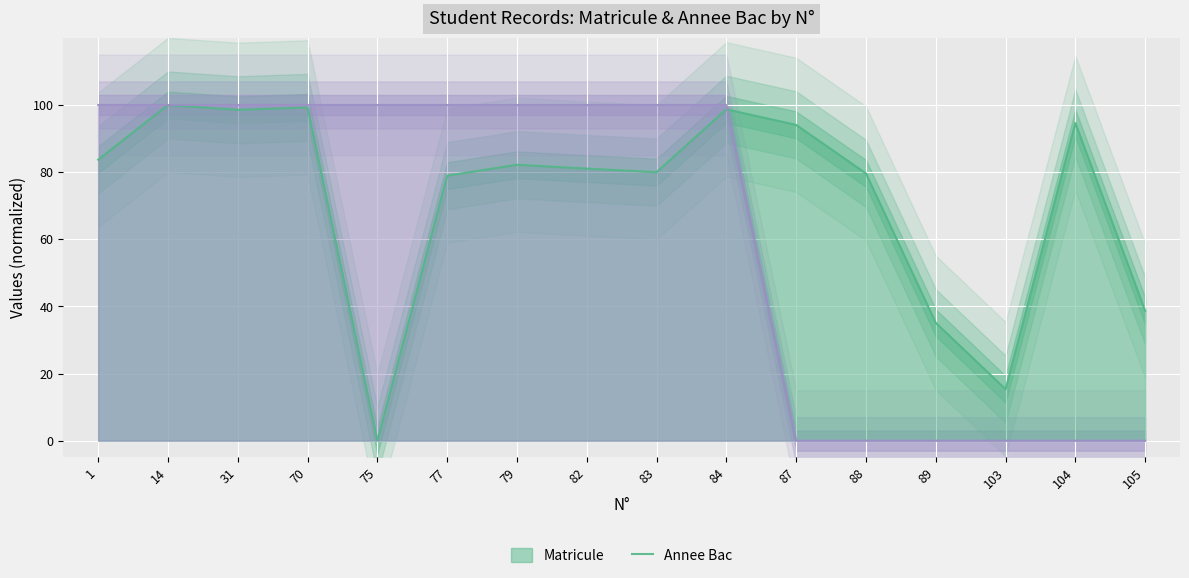

At which category does the chart reach its minimum across all series?

75